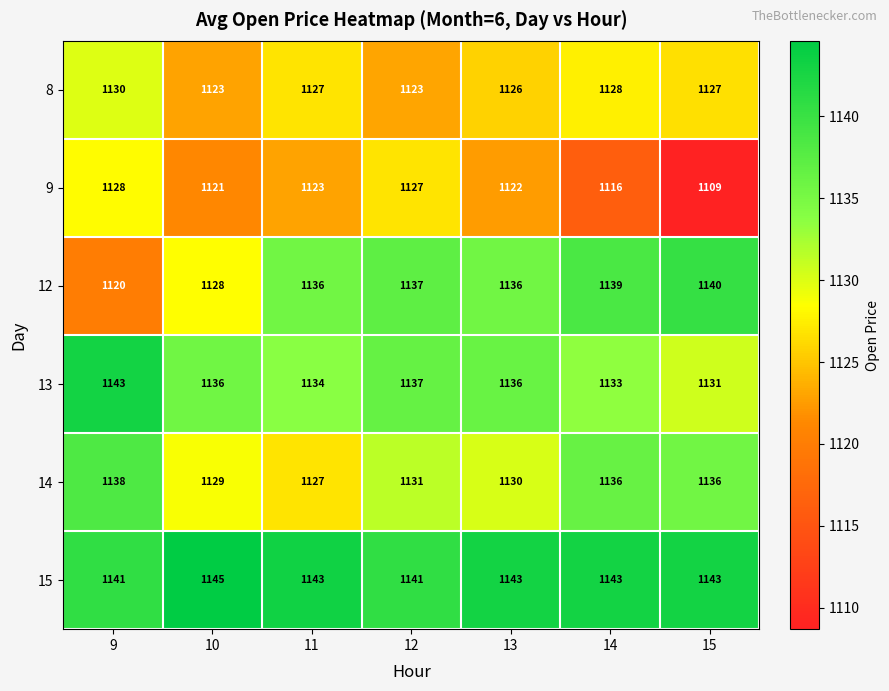

What is the spread (max minus min) of values at 14?

27